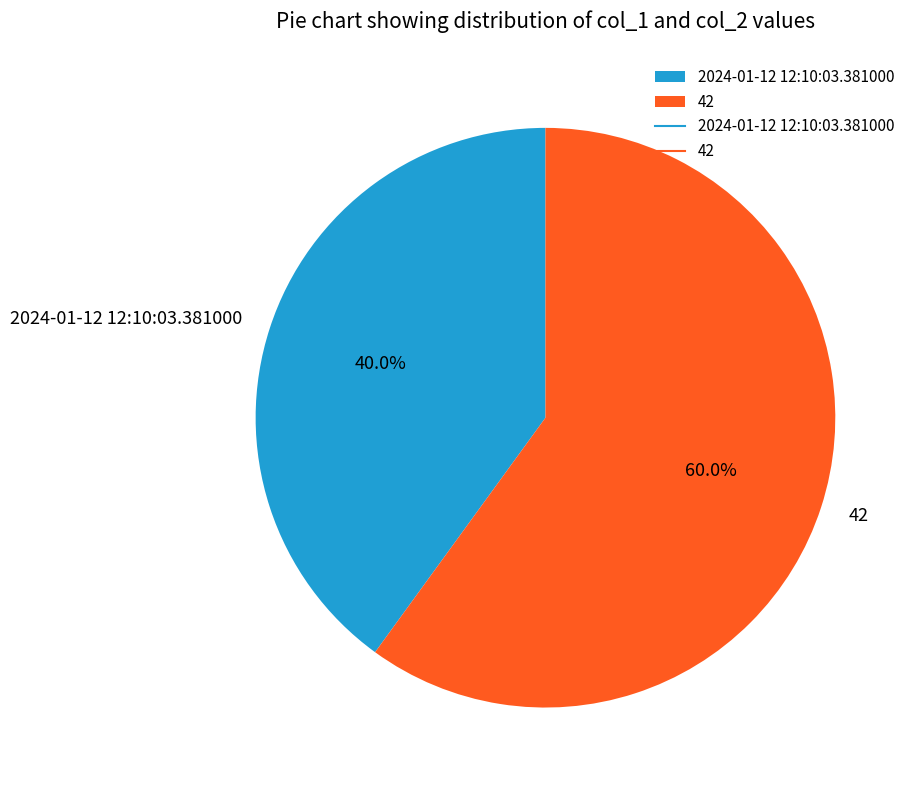

To the nearest percent, what portion does 2024-01-12 12:10:03.381000 represent?

40%